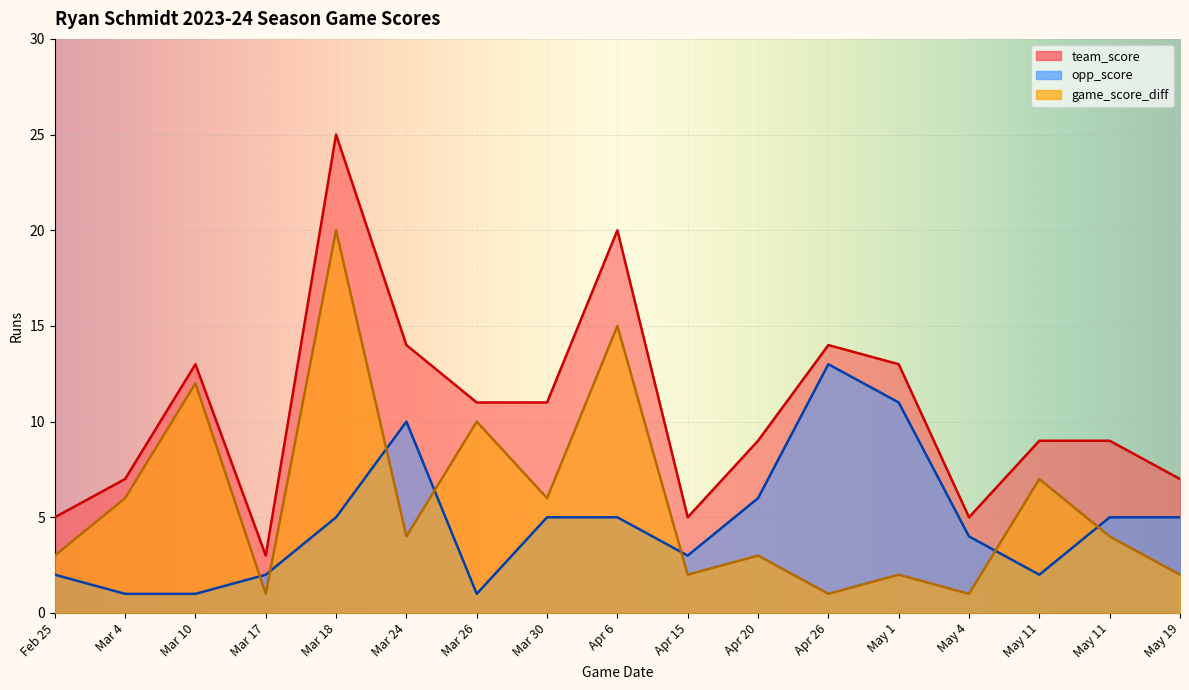

What is the greatest value displayed?

25